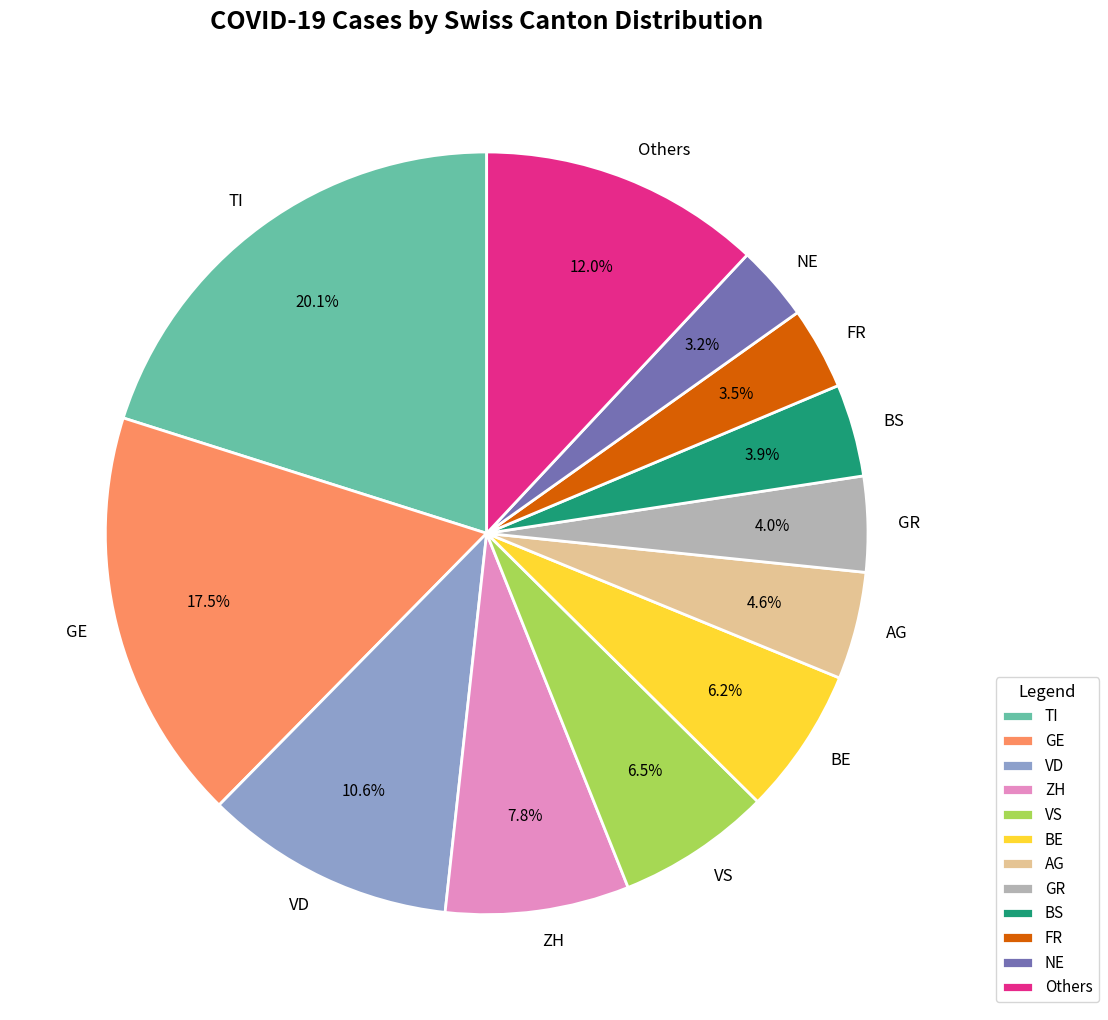

Which slice is the largest?

TI